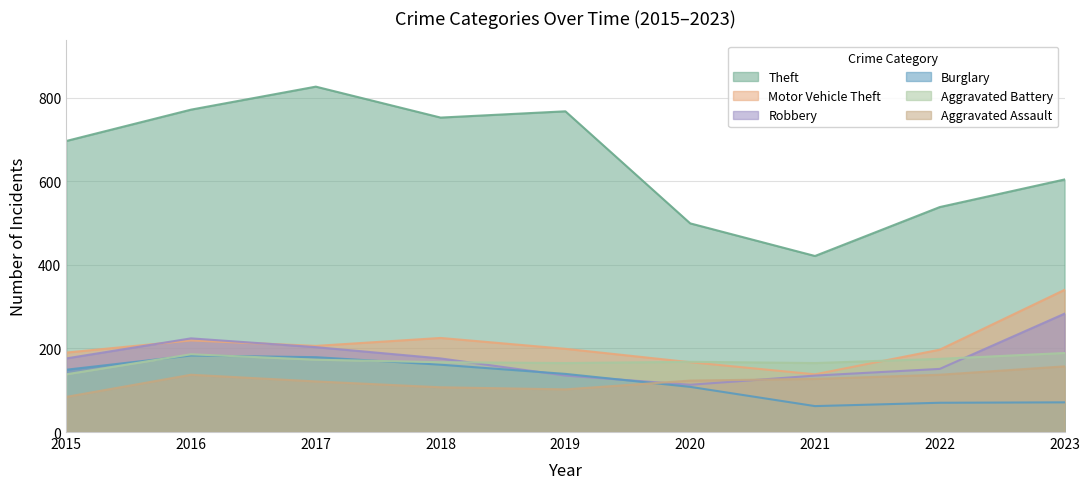

What is the average value of the Motor Vehicle Theft series?

209